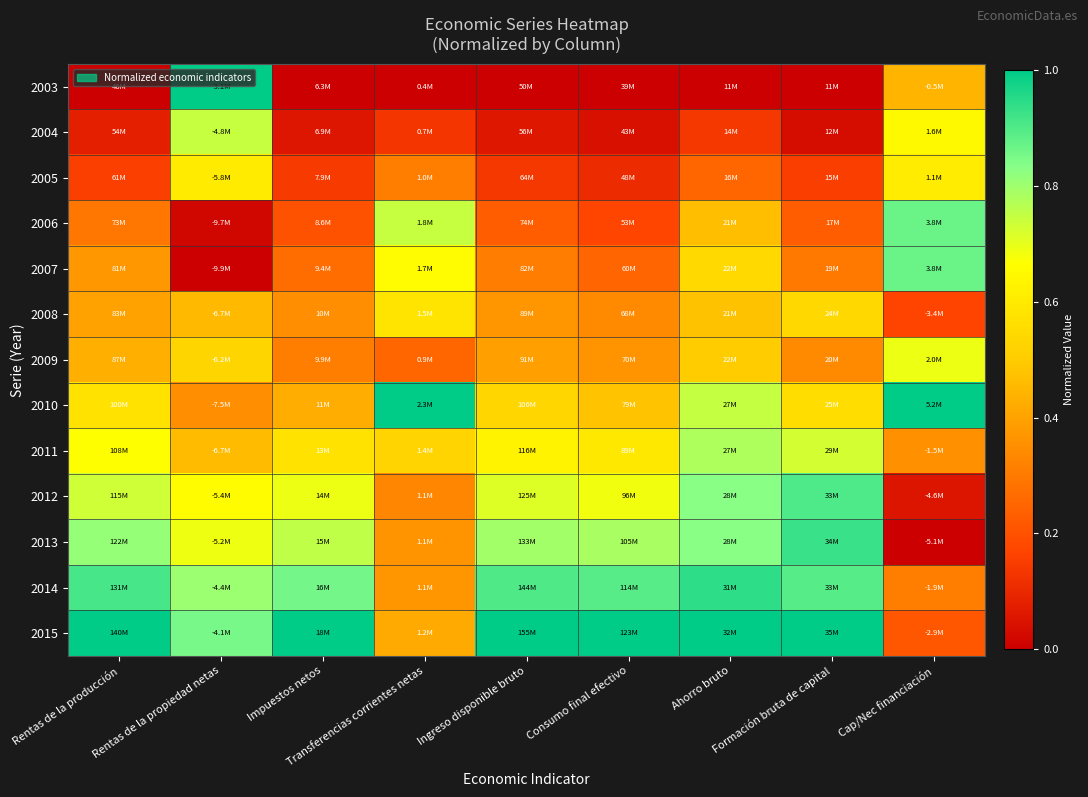

What is the greatest value displayed?

1.0